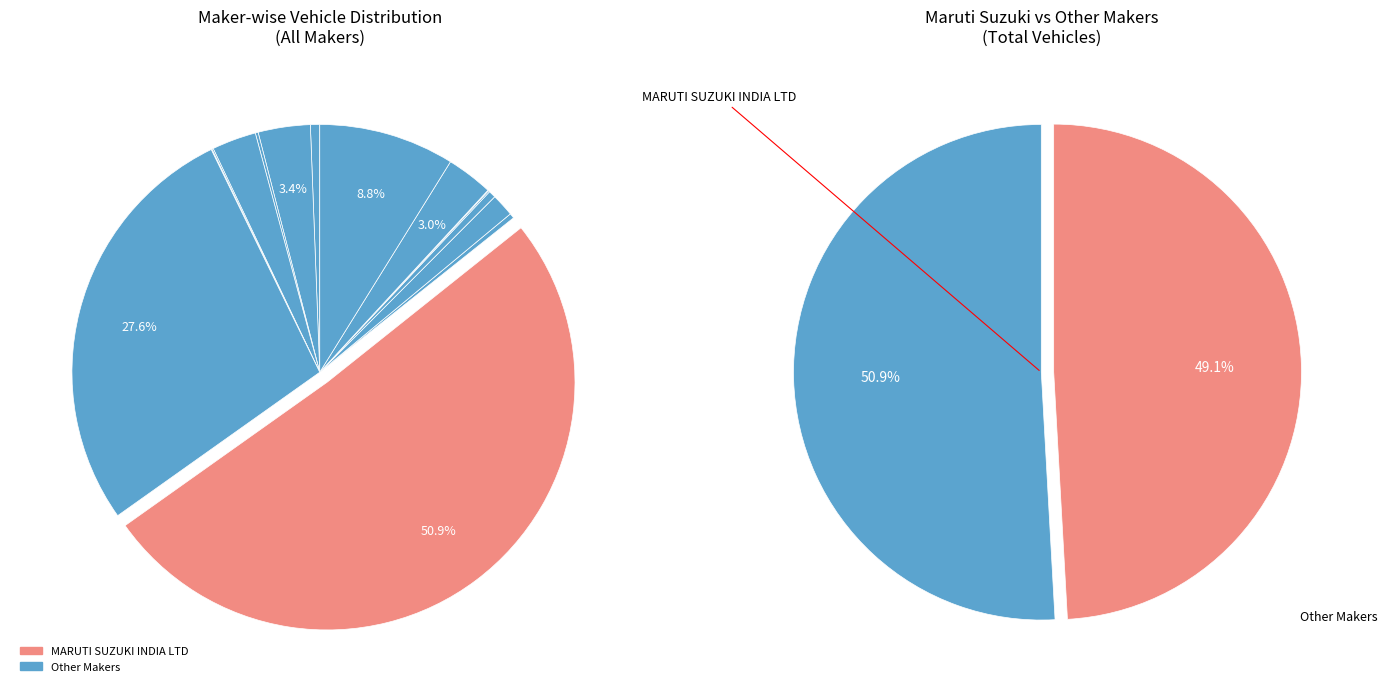

How many segments does this pie chart have?

15